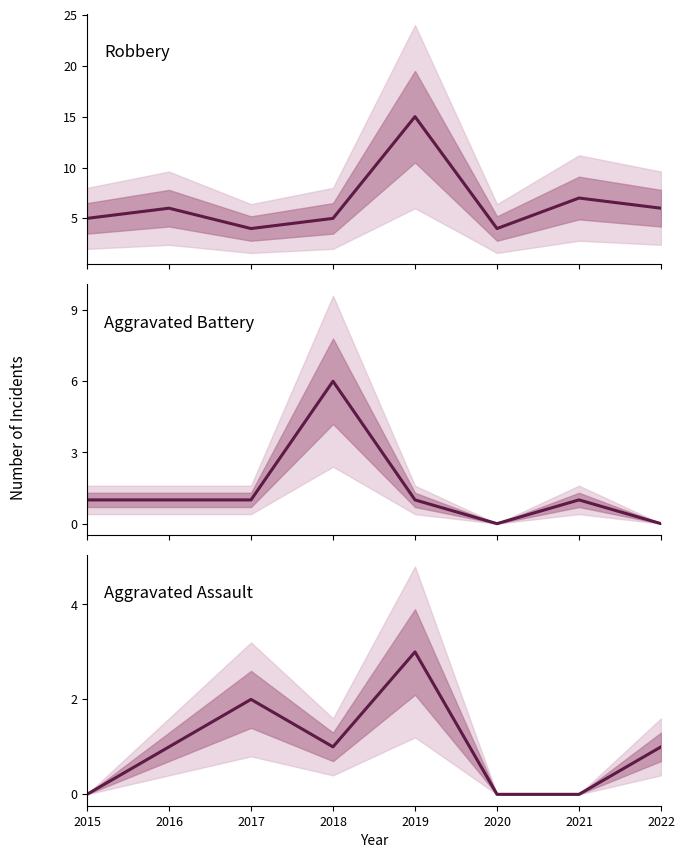

What is the difference between the maximum and minimum values in the Aggravated Battery series?

6